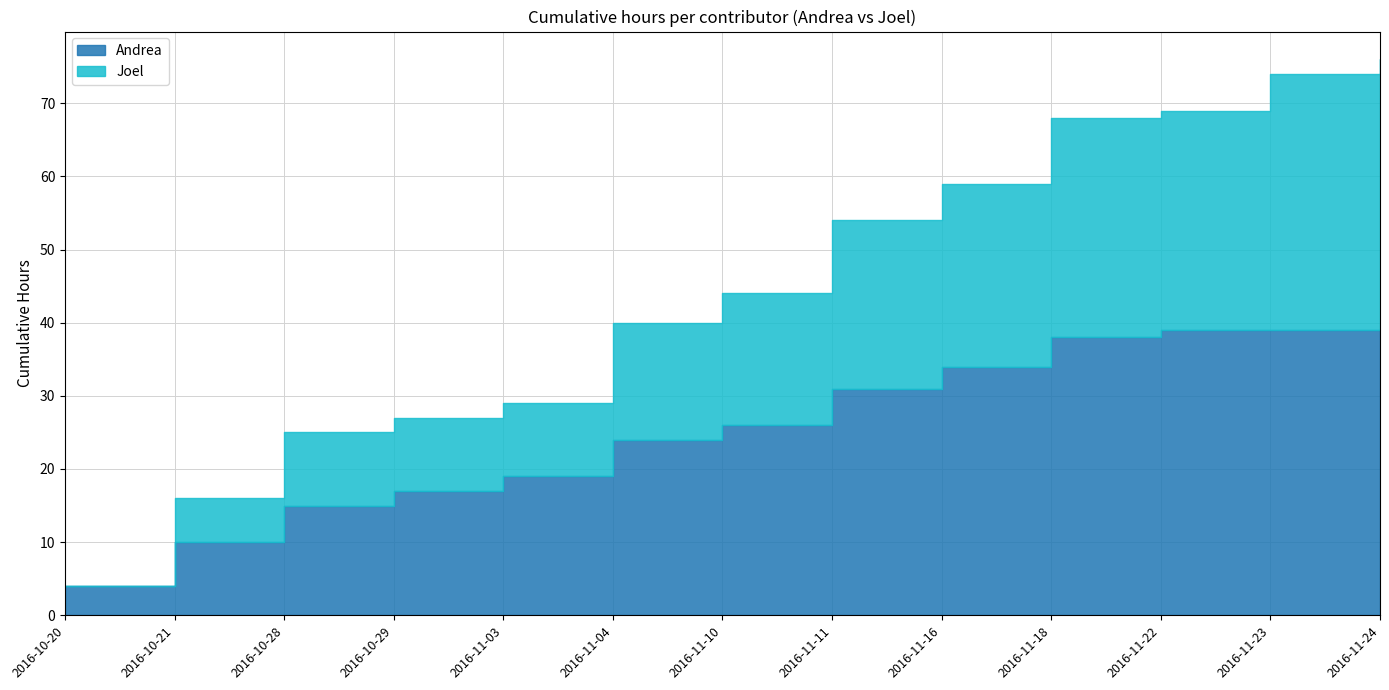

What are all the series names shown in the legend?

Andrea, Joel